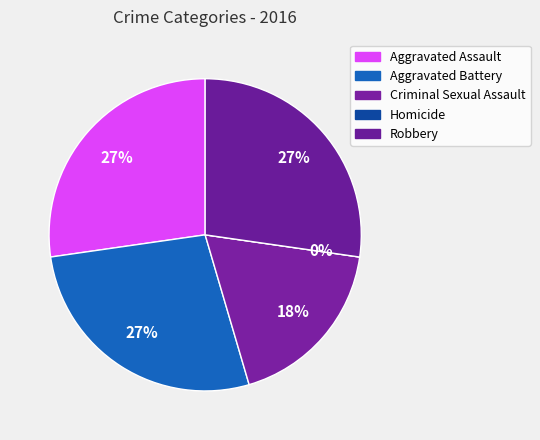

Which slice is the largest?

Aggravated Assault